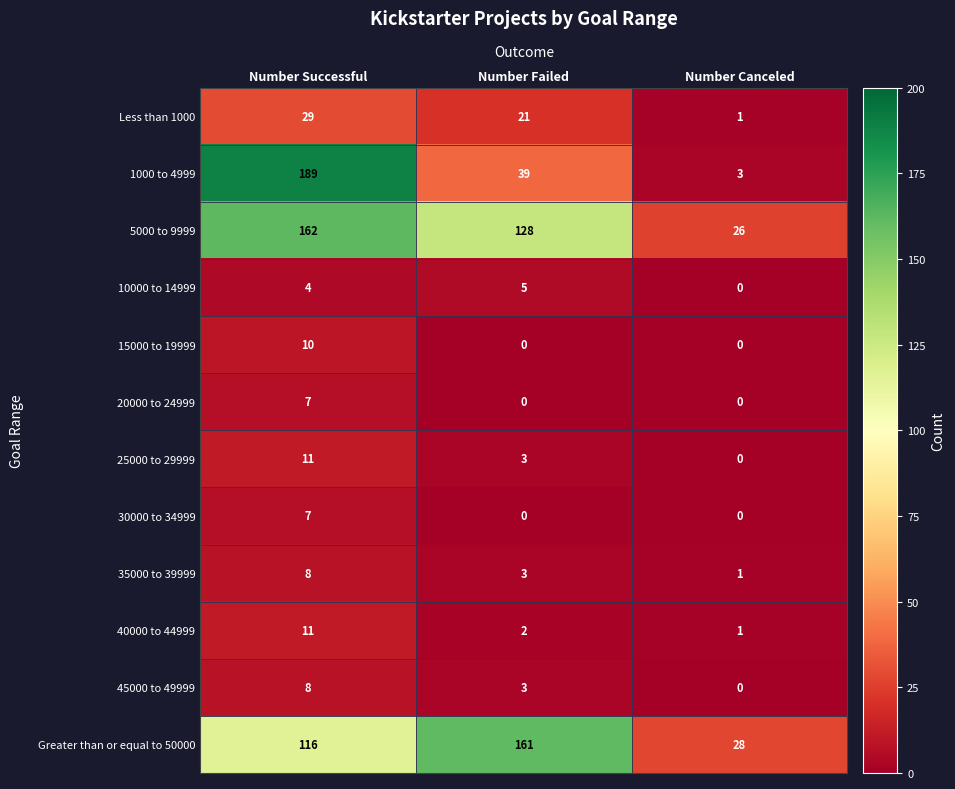

Which series has the widest spread of values?

1000 to 4999